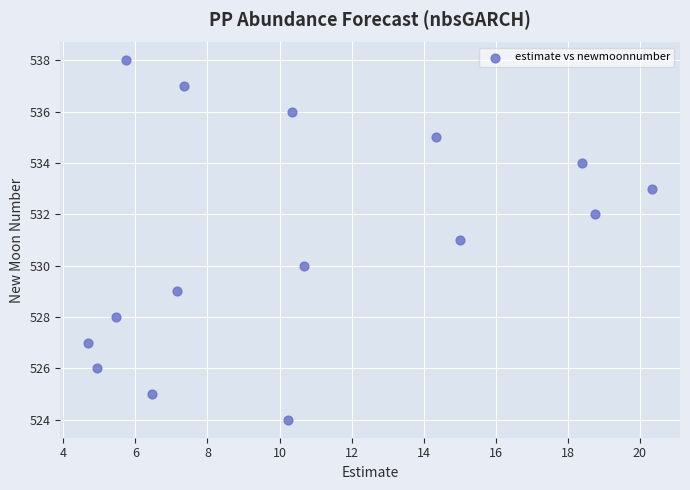

What is the range of Y values (max minus min)?

14